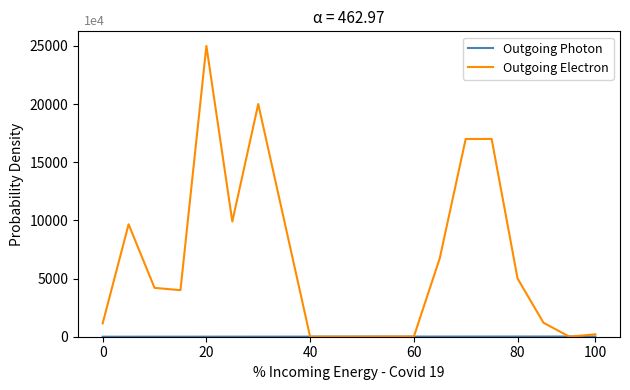

Which series has the largest range (max minus min)?

Outgoing Electron